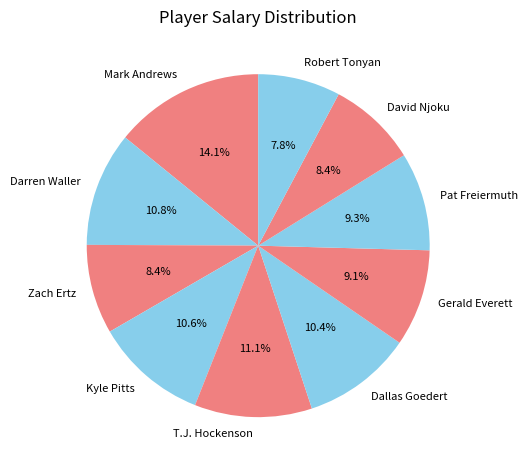

Is the sum of Dallas Goedert and Gerald Everett greater than half?

No